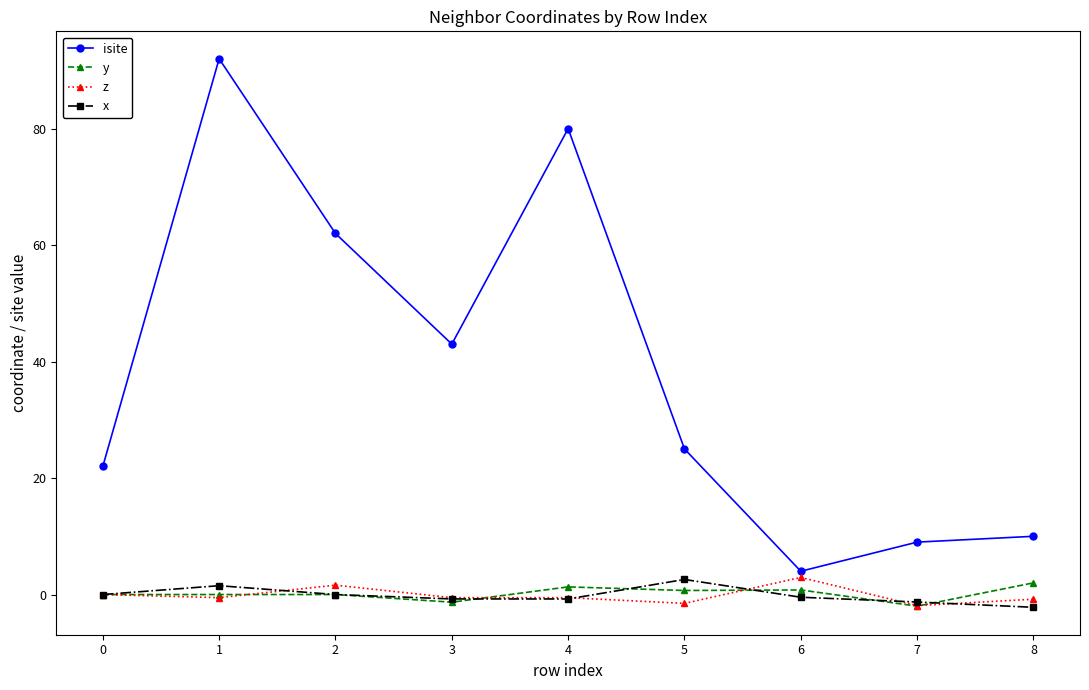

What is the difference between the maximum and minimum values in the z series?

4.8